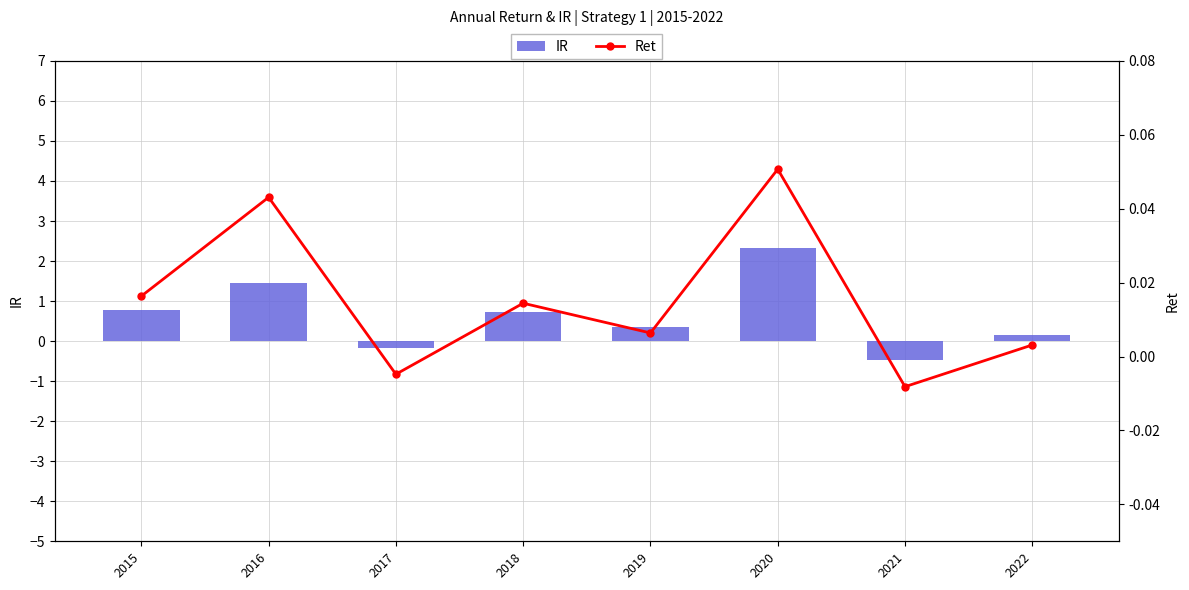

Reading left to right, list all the values displayed in this chart.

IR: 2015=0.8	2016=1.4	2017=-0.2	2018=0.7	2019=0.3	2020=2.3	2021=-0.5	2022=0.2
Ret: 2015=0.0	2016=0.0	2017=-0.0	2018=0.0	2019=0.0	2020=0.1	2021=-0.0	2022=0.0